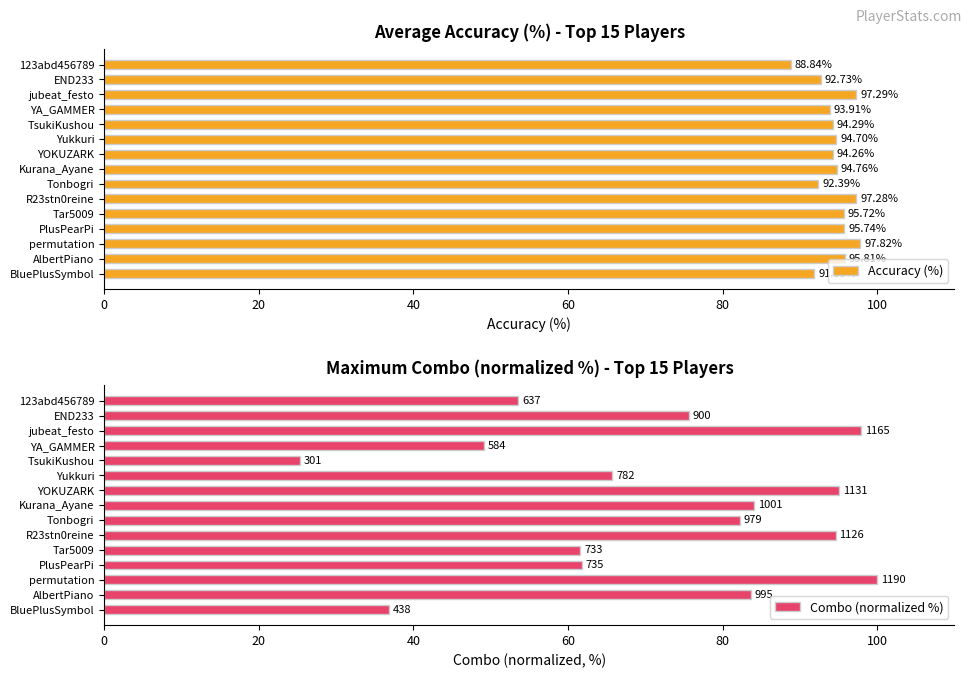

Where is Accuracy (%) nearest to the value 93?

END233